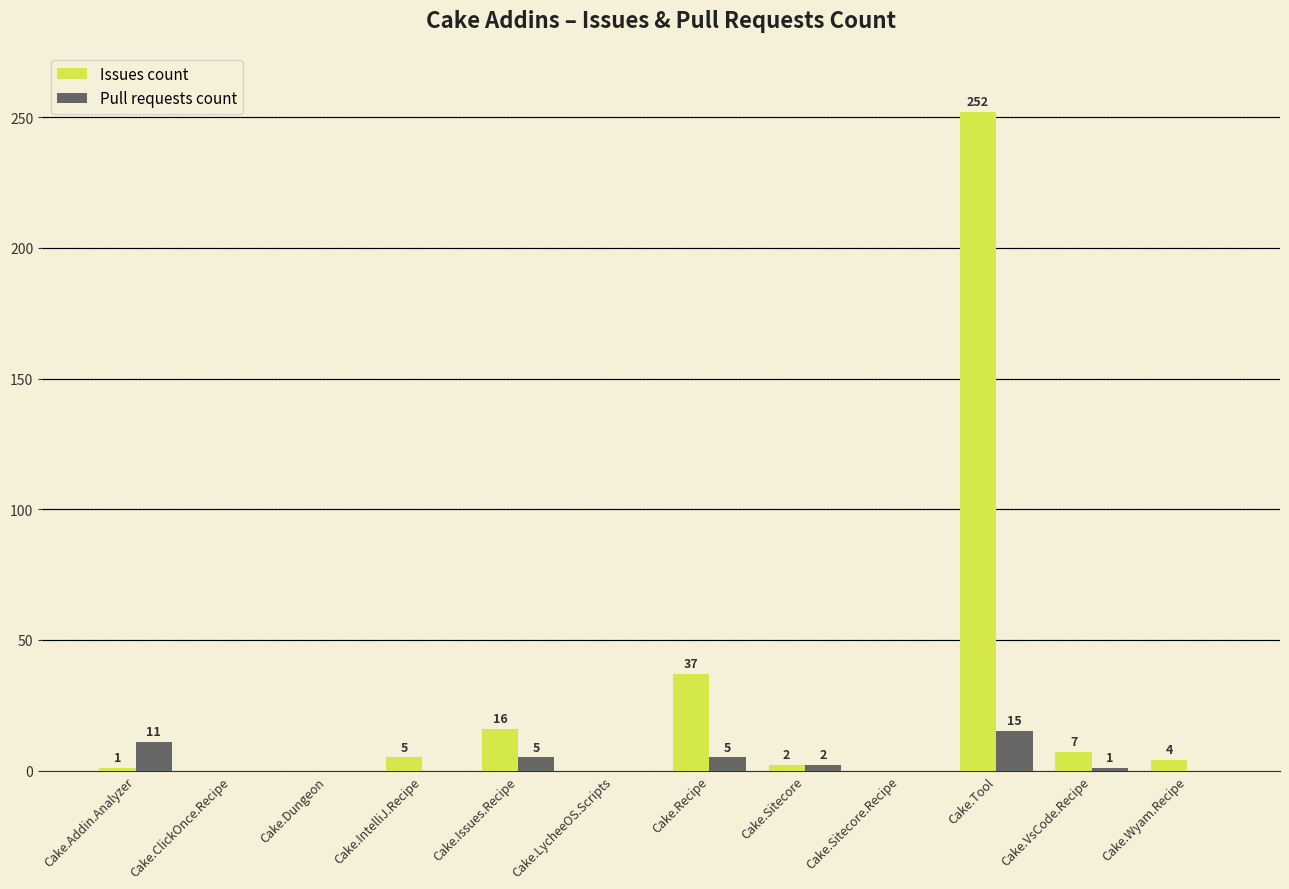

How many values in Pull requests count are above zero?

6